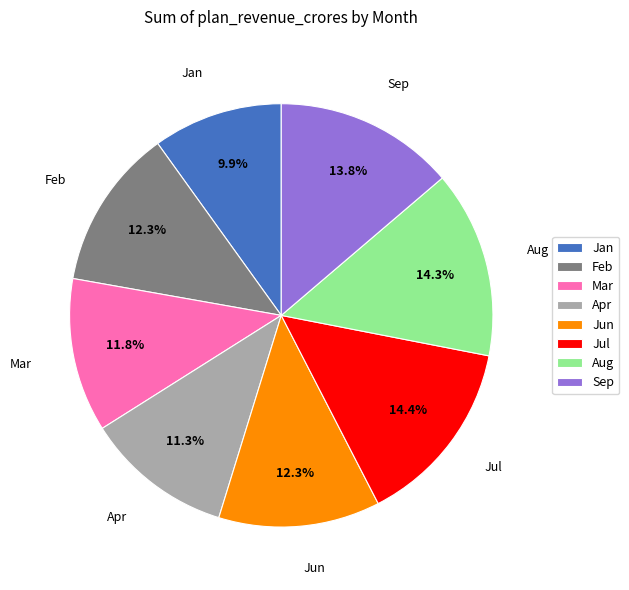

What is the smallest slice in the pie chart?

Jan